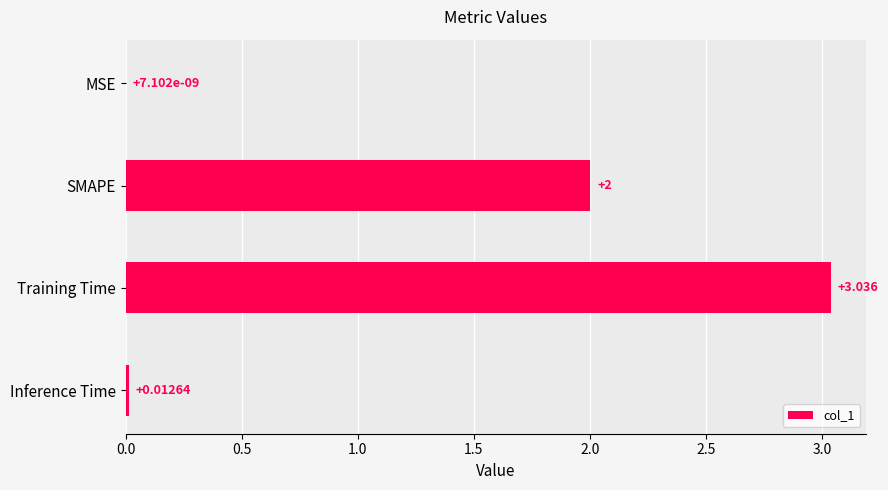

At which label is the value closest to 1?

Inference Time